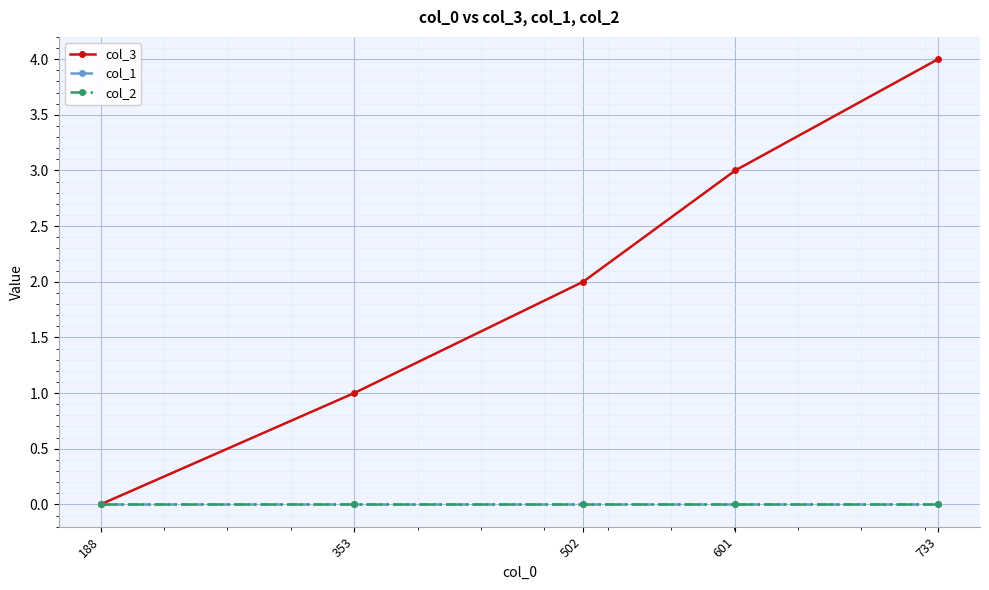

Is this an area chart (filled region under the line)?

No